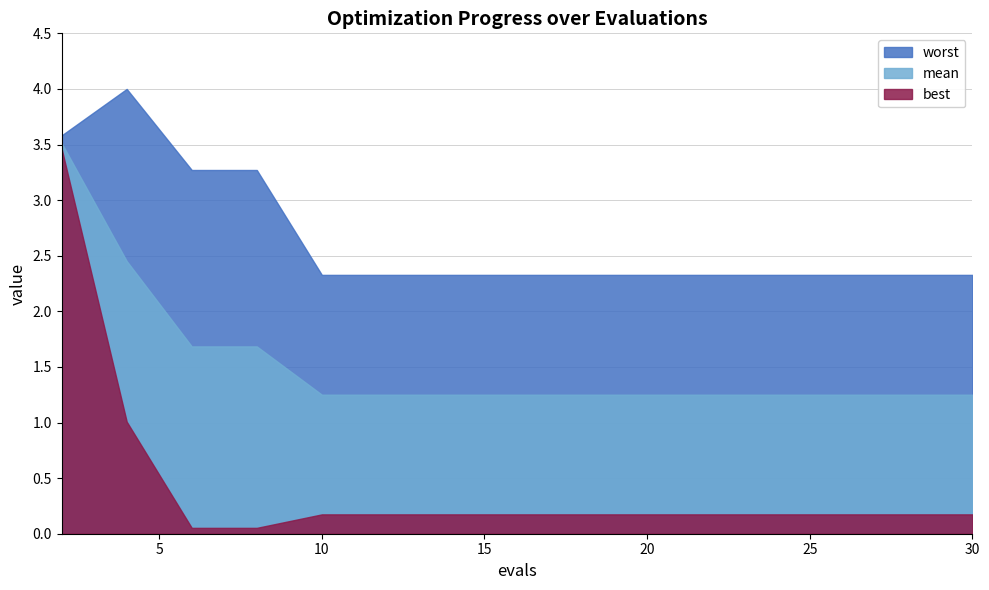

What is the difference between the maximum and second lowest values in the best series?

3.4